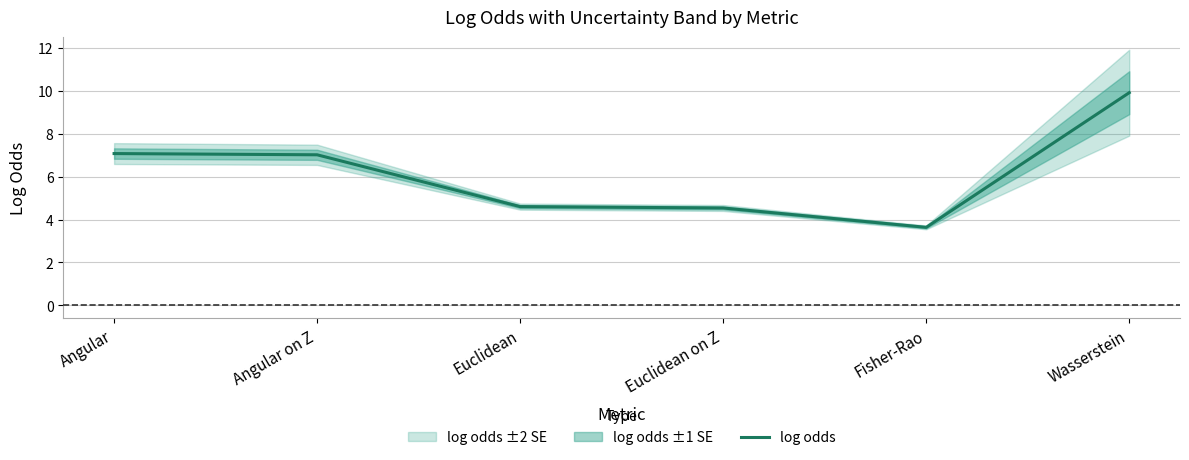

Approximately how many times larger is the value at Euclidean on Z compared to Angular on Z?

0.6